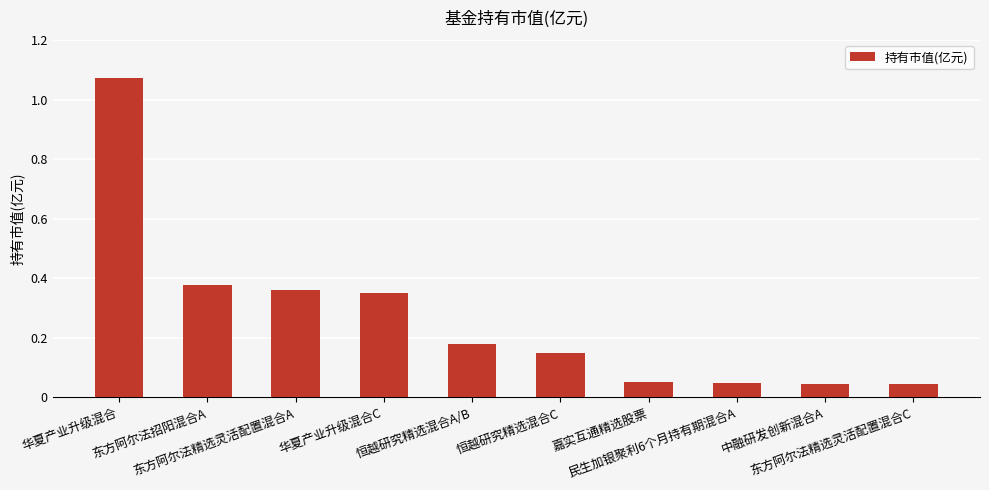

What is the average value?

0.3